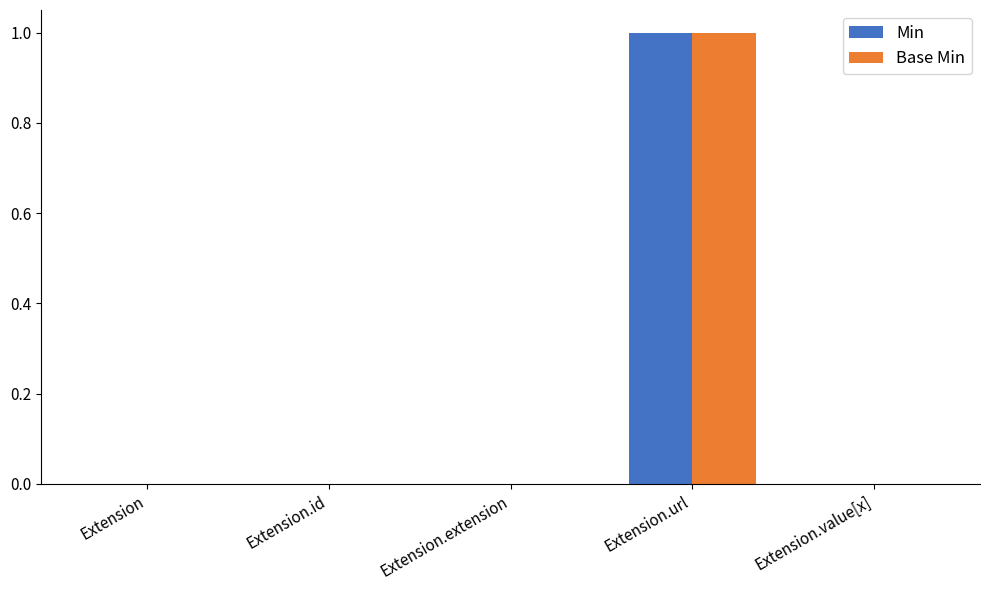

True or false: Min has a value of 0 at Extension.id.

True